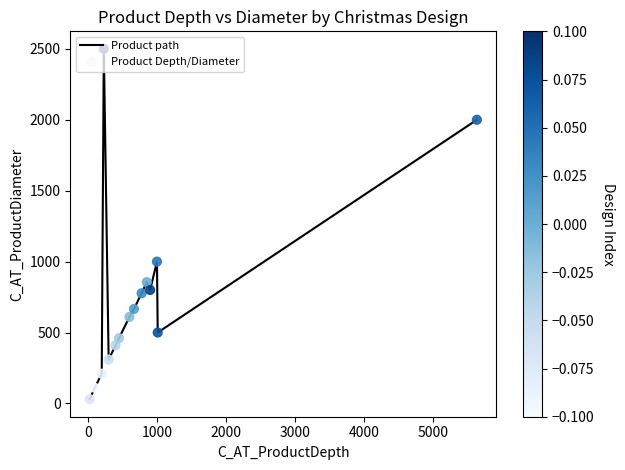

What is the maximum value shown in the chart?

2500